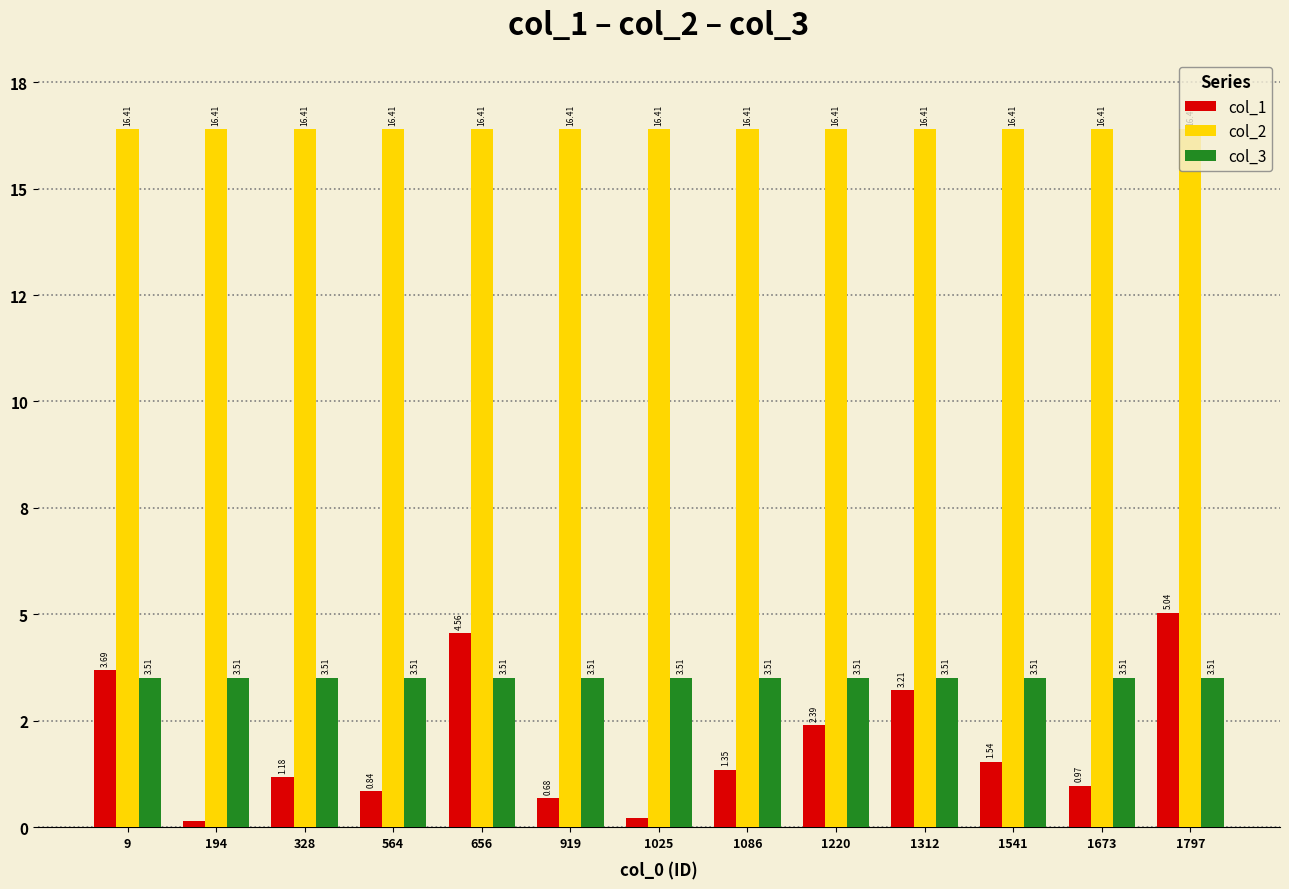

The value of col_3 at 1025 is 5.0. True or false?

False